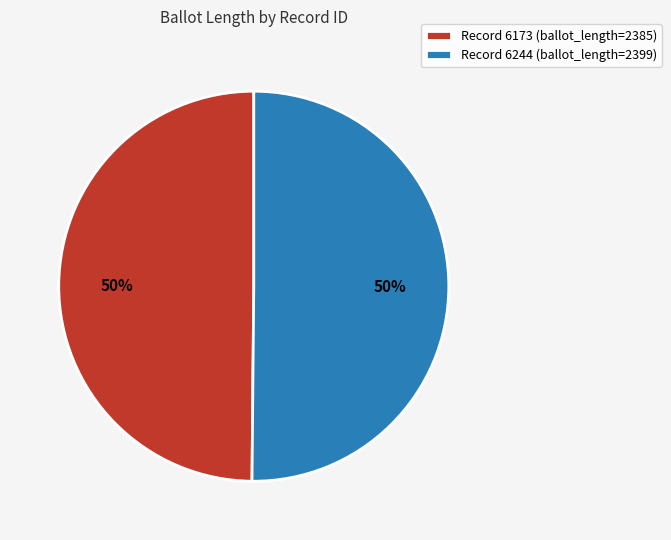

Is it true that Record 6173 (ballot_length=2385) is 50% of the pie?

True